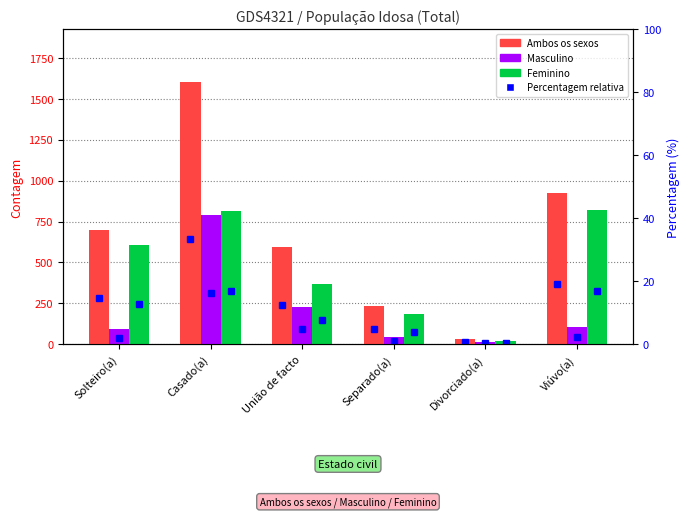

List the labels in order of Masculino value, largest first.

Casado(a), União de facto, Viúvo(a), Solteiro(a), Separado(a), Divorciado(a)